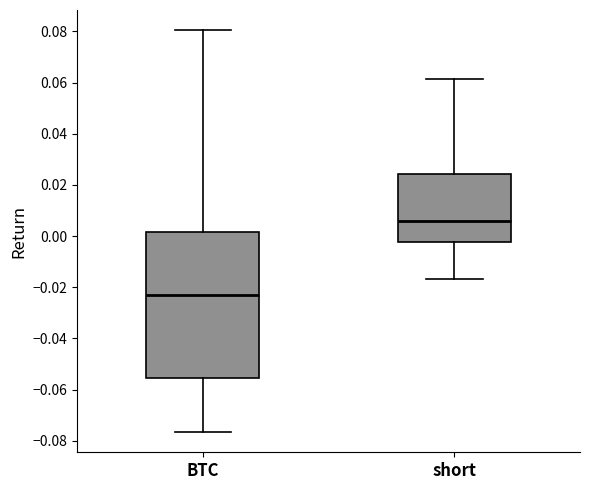

Reading left to right, read every box against the y-axis: the position of its median line, the range the box covers, and the ends of its whiskers. The values are not printed on the chart, so give them approximately, as read against the axis.

BTC: median -0.024, box -0.056 to 0.002, whiskers -0.076 to 0.080
short: median 0.006, box -0.002 to 0.024, whiskers -0.016 to 0.062